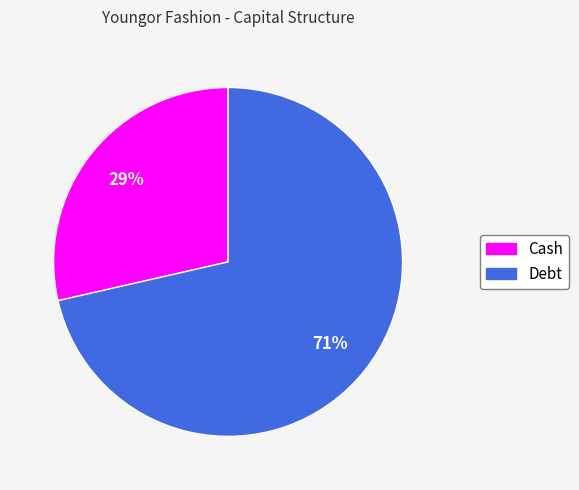

Count the number of slices in the pie.

2